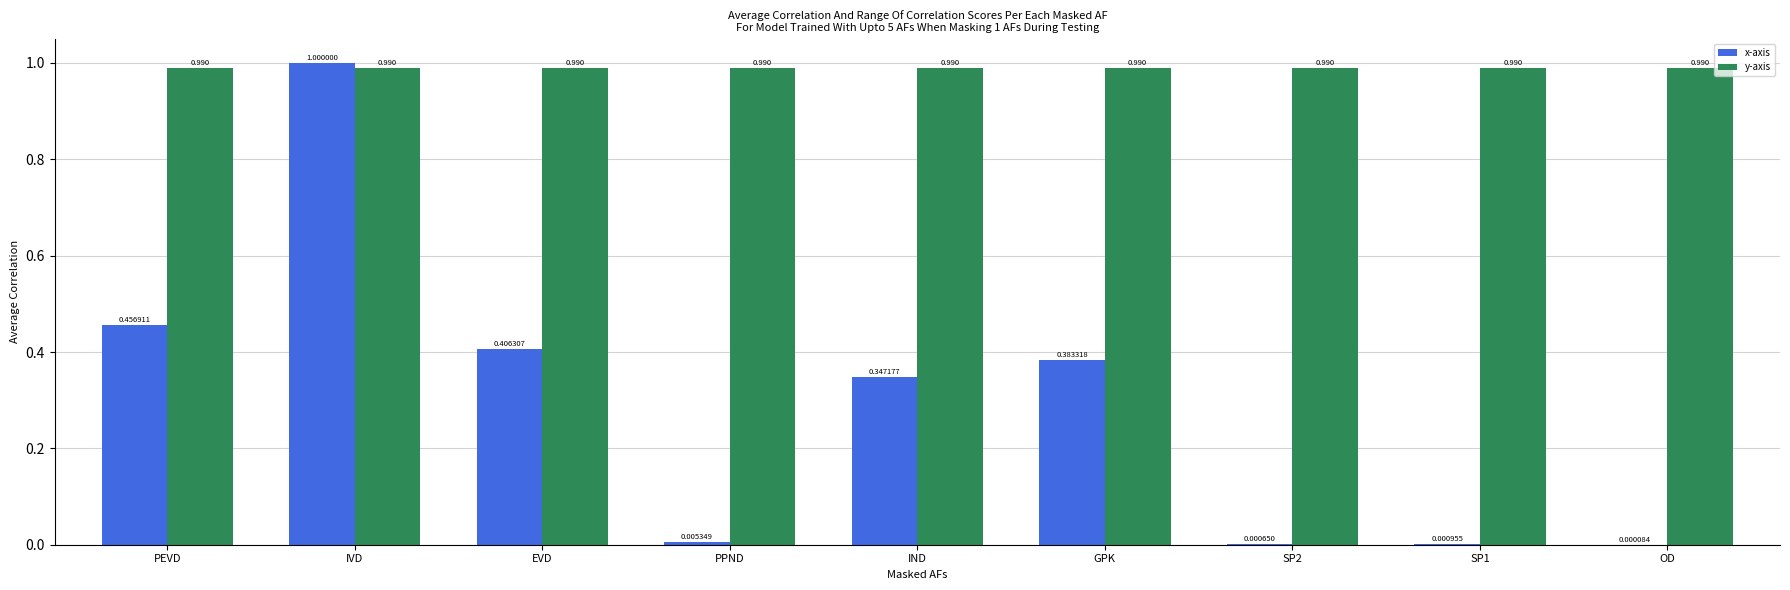

What is the maximum value for x-axis?

1.0